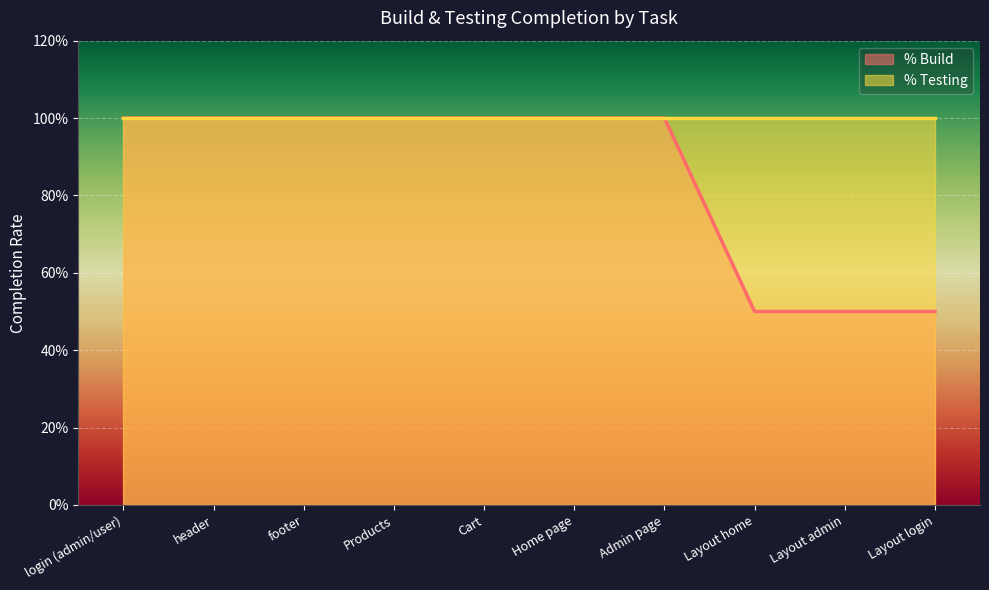

True or false: the data shows 0.8 at Layout home.

False